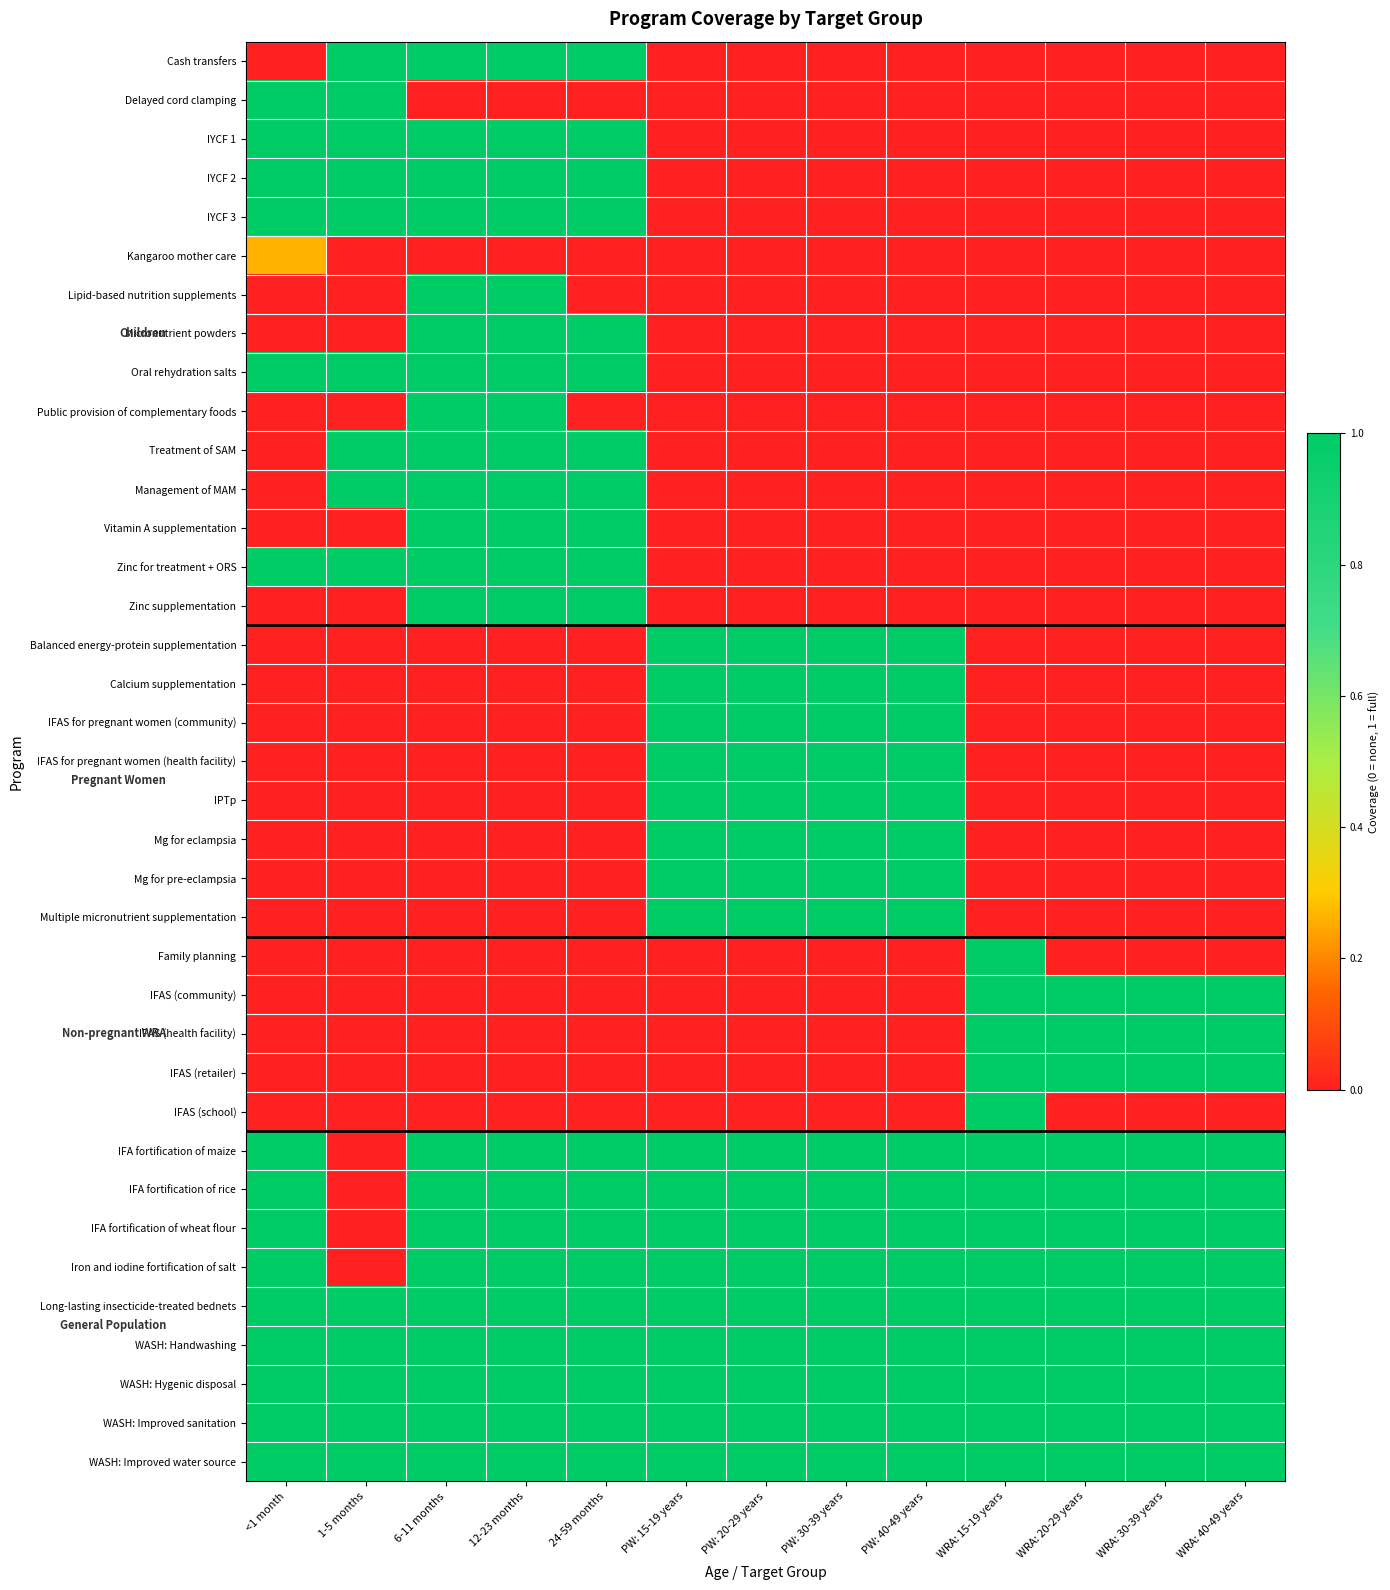

Reading right to left, transcribe all the data shown in this chart.

Cash transfers: WRA: 40-49 years=0.0	WRA: 30-39 years=0.0	WRA: 20-29 years=0.0	WRA: 15-19 years=0.0	PW: 40-49 years=0.0	PW: 30-39 years=0.0	PW: 20-29 years=0.0	PW: 15-19 years=0.0	24-59 months=1.0	12-23 months=1.0	6-11 months=1.0	1-5 months=1.0	<1 month=0.0
Delayed cord clamping: WRA: 40-49 years=0.0	WRA: 30-39 years=0.0	WRA: 20-29 years=0.0	WRA: 15-19 years=0.0	PW: 40-49 years=0.0	PW: 30-39 years=0.0	PW: 20-29 years=0.0	PW: 15-19 years=0.0	24-59 months=0.0	12-23 months=0.0	6-11 months=0.0	1-5 months=1.0	<1 month=1.0
IYCF 1: WRA: 40-49 years=0.0	WRA: 30-39 years=0.0	WRA: 20-29 years=0.0	WRA: 15-19 years=0.0	PW: 40-49 years=0.0	PW: 30-39 years=0.0	PW: 20-29 years=0.0	PW: 15-19 years=0.0	24-59 months=1.0	12-23 months=1.0	6-11 months=1.0	1-5 months=1.0	<1 month=1.0
IYCF 2: WRA: 40-49 years=0.0	WRA: 30-39 years=0.0	WRA: 20-29 years=0.0	WRA: 15-19 years=0.0	PW: 40-49 years=0.0	PW: 30-39 years=0.0	PW: 20-29 years=0.0	PW: 15-19 years=0.0	24-59 months=1.0	12-23 months=1.0	6-11 months=1.0	1-5 months=1.0	<1 month=1.0
IYCF 3: WRA: 40-49 years=0.0	WRA: 30-39 years=0.0	WRA: 20-29 years=0.0	WRA: 15-19 years=0.0	PW: 40-49 years=0.0	PW: 30-39 years=0.0	PW: 20-29 years=0.0	PW: 15-19 years=0.0	24-59 months=1.0	12-23 months=1.0	6-11 months=1.0	1-5 months=1.0	<1 month=1.0
Kangaroo mother care: WRA: 40-49 years=0.0	WRA: 30-39 years=0.0	WRA: 20-29 years=0.0	WRA: 15-19 years=0.0	PW: 40-49 years=0.0	PW: 30-39 years=0.0	PW: 20-29 years=0.0	PW: 15-19 years=0.0	24-59 months=0.0	12-23 months=0.0	6-11 months=0.0	1-5 months=0.0	<1 month=0.3
Lipid-based nutrition supplements: WRA: 40-49 years=0.0	WRA: 30-39 years=0.0	WRA: 20-29 years=0.0	WRA: 15-19 years=0.0	PW: 40-49 years=0.0	PW: 30-39 years=0.0	PW: 20-29 years=0.0	PW: 15-19 years=0.0	24-59 months=0.0	12-23 months=1.0	6-11 months=1.0	1-5 months=0.0	<1 month=0.0
Micronutrient powders: WRA: 40-49 years=0.0	WRA: 30-39 years=0.0	WRA: 20-29 years=0.0	WRA: 15-19 years=0.0	PW: 40-49 years=0.0	PW: 30-39 years=0.0	PW: 20-29 years=0.0	PW: 15-19 years=0.0	24-59 months=1.0	12-23 months=1.0	6-11 months=1.0	1-5 months=0.0	<1 month=0.0
Oral rehydration salts: WRA: 40-49 years=0.0	WRA: 30-39 years=0.0	WRA: 20-29 years=0.0	WRA: 15-19 years=0.0	PW: 40-49 years=0.0	PW: 30-39 years=0.0	PW: 20-29 years=0.0	PW: 15-19 years=0.0	24-59 months=1.0	12-23 months=1.0	6-11 months=1.0	1-5 months=1.0	<1 month=1.0
Public provision of complementary foods: WRA: 40-49 years=0.0	WRA: 30-39 years=0.0	WRA: 20-29 years=0.0	WRA: 15-19 years=0.0	PW: 40-49 years=0.0	PW: 30-39 years=0.0	PW: 20-29 years=0.0	PW: 15-19 years=0.0	24-59 months=0.0	12-23 months=1.0	6-11 months=1.0	1-5 months=0.0	<1 month=0.0
Treatment of SAM: WRA: 40-49 years=0.0	WRA: 30-39 years=0.0	WRA: 20-29 years=0.0	WRA: 15-19 years=0.0	PW: 40-49 years=0.0	PW: 30-39 years=0.0	PW: 20-29 years=0.0	PW: 15-19 years=0.0	24-59 months=1.0	12-23 months=1.0	6-11 months=1.0	1-5 months=1.0	<1 month=0.0
Management of MAM: WRA: 40-49 years=0.0	WRA: 30-39 years=0.0	WRA: 20-29 years=0.0	WRA: 15-19 years=0.0	PW: 40-49 years=0.0	PW: 30-39 years=0.0	PW: 20-29 years=0.0	PW: 15-19 years=0.0	24-59 months=1.0	12-23 months=1.0	6-11 months=1.0	1-5 months=1.0	<1 month=0.0
Vitamin A supplementation: WRA: 40-49 years=0.0	WRA: 30-39 years=0.0	WRA: 20-29 years=0.0	WRA: 15-19 years=0.0	PW: 40-49 years=0.0	PW: 30-39 years=0.0	PW: 20-29 years=0.0	PW: 15-19 years=0.0	24-59 months=1.0	12-23 months=1.0	6-11 months=1.0	1-5 months=0.0	<1 month=0.0
Zinc for treatment + ORS: WRA: 40-49 years=0.0	WRA: 30-39 years=0.0	WRA: 20-29 years=0.0	WRA: 15-19 years=0.0	PW: 40-49 years=0.0	PW: 30-39 years=0.0	PW: 20-29 years=0.0	PW: 15-19 years=0.0	24-59 months=1.0	12-23 months=1.0	6-11 months=1.0	1-5 months=1.0	<1 month=1.0
Zinc supplementation: WRA: 40-49 years=0.0	WRA: 30-39 years=0.0	WRA: 20-29 years=0.0	WRA: 15-19 years=0.0	PW: 40-49 years=0.0	PW: 30-39 years=0.0	PW: 20-29 years=0.0	PW: 15-19 years=0.0	24-59 months=1.0	12-23 months=1.0	6-11 months=1.0	1-5 months=0.0	<1 month=0.0
Balanced energy-protein supplementation: WRA: 40-49 years=0.0	WRA: 30-39 years=0.0	WRA: 20-29 years=0.0	WRA: 15-19 years=0.0	PW: 40-49 years=1.0	PW: 30-39 years=1.0	PW: 20-29 years=1.0	PW: 15-19 years=1.0	24-59 months=0.0	12-23 months=0.0	6-11 months=0.0	1-5 months=0.0	<1 month=0.0
Calcium supplementation: WRA: 40-49 years=0.0	WRA: 30-39 years=0.0	WRA: 20-29 years=0.0	WRA: 15-19 years=0.0	PW: 40-49 years=1.0	PW: 30-39 years=1.0	PW: 20-29 years=1.0	PW: 15-19 years=1.0	24-59 months=0.0	12-23 months=0.0	6-11 months=0.0	1-5 months=0.0	<1 month=0.0
IFAS for pregnant women (community): WRA: 40-49 years=0.0	WRA: 30-39 years=0.0	WRA: 20-29 years=0.0	WRA: 15-19 years=0.0	PW: 40-49 years=1.0	PW: 30-39 years=1.0	PW: 20-29 years=1.0	PW: 15-19 years=1.0	24-59 months=0.0	12-23 months=0.0	6-11 months=0.0	1-5 months=0.0	<1 month=0.0
IFAS for pregnant women (health facility): WRA: 40-49 years=0.0	WRA: 30-39 years=0.0	WRA: 20-29 years=0.0	WRA: 15-19 years=0.0	PW: 40-49 years=1.0	PW: 30-39 years=1.0	PW: 20-29 years=1.0	PW: 15-19 years=1.0	24-59 months=0.0	12-23 months=0.0	6-11 months=0.0	1-5 months=0.0	<1 month=0.0
IPTp: WRA: 40-49 years=0.0	WRA: 30-39 years=0.0	WRA: 20-29 years=0.0	WRA: 15-19 years=0.0	PW: 40-49 years=1.0	PW: 30-39 years=1.0	PW: 20-29 years=1.0	PW: 15-19 years=1.0	24-59 months=0.0	12-23 months=0.0	6-11 months=0.0	1-5 months=0.0	<1 month=0.0
Mg for eclampsia: WRA: 40-49 years=0.0	WRA: 30-39 years=0.0	WRA: 20-29 years=0.0	WRA: 15-19 years=0.0	PW: 40-49 years=1.0	PW: 30-39 years=1.0	PW: 20-29 years=1.0	PW: 15-19 years=1.0	24-59 months=0.0	12-23 months=0.0	6-11 months=0.0	1-5 months=0.0	<1 month=0.0
Mg for pre-eclampsia: WRA: 40-49 years=0.0	WRA: 30-39 years=0.0	WRA: 20-29 years=0.0	WRA: 15-19 years=0.0	PW: 40-49 years=1.0	PW: 30-39 years=1.0	PW: 20-29 years=1.0	PW: 15-19 years=1.0	24-59 months=0.0	12-23 months=0.0	6-11 months=0.0	1-5 months=0.0	<1 month=0.0
Multiple micronutrient supplementation: WRA: 40-49 years=0.0	WRA: 30-39 years=0.0	WRA: 20-29 years=0.0	WRA: 15-19 years=0.0	PW: 40-49 years=1.0	PW: 30-39 years=1.0	PW: 20-29 years=1.0	PW: 15-19 years=1.0	24-59 months=0.0	12-23 months=0.0	6-11 months=0.0	1-5 months=0.0	<1 month=0.0
Family planning: WRA: 40-49 years=0.0	WRA: 30-39 years=0.0	WRA: 20-29 years=0.0	WRA: 15-19 years=1.0	PW: 40-49 years=0.0	PW: 30-39 years=0.0	PW: 20-29 years=0.0	PW: 15-19 years=0.0	24-59 months=0.0	12-23 months=0.0	6-11 months=0.0	1-5 months=0.0	<1 month=0.0
IFAS (community): WRA: 40-49 years=1.0	WRA: 30-39 years=1.0	WRA: 20-29 years=1.0	WRA: 15-19 years=1.0	PW: 40-49 years=0.0	PW: 30-39 years=0.0	PW: 20-29 years=0.0	PW: 15-19 years=0.0	24-59 months=0.0	12-23 months=0.0	6-11 months=0.0	1-5 months=0.0	<1 month=0.0
IFAS (health facility): WRA: 40-49 years=1.0	WRA: 30-39 years=1.0	WRA: 20-29 years=1.0	WRA: 15-19 years=1.0	PW: 40-49 years=0.0	PW: 30-39 years=0.0	PW: 20-29 years=0.0	PW: 15-19 years=0.0	24-59 months=0.0	12-23 months=0.0	6-11 months=0.0	1-5 months=0.0	<1 month=0.0
IFAS (retailer): WRA: 40-49 years=1.0	WRA: 30-39 years=1.0	WRA: 20-29 years=1.0	WRA: 15-19 years=1.0	PW: 40-49 years=0.0	PW: 30-39 years=0.0	PW: 20-29 years=0.0	PW: 15-19 years=0.0	24-59 months=0.0	12-23 months=0.0	6-11 months=0.0	1-5 months=0.0	<1 month=0.0
IFAS (school): WRA: 40-49 years=0.0	WRA: 30-39 years=0.0	WRA: 20-29 years=0.0	WRA: 15-19 years=1.0	PW: 40-49 years=0.0	PW: 30-39 years=0.0	PW: 20-29 years=0.0	PW: 15-19 years=0.0	24-59 months=0.0	12-23 months=0.0	6-11 months=0.0	1-5 months=0.0	<1 month=0.0
IFA fortification of maize: WRA: 40-49 years=1.0	WRA: 30-39 years=1.0	WRA: 20-29 years=1.0	WRA: 15-19 years=1.0	PW: 40-49 years=1.0	PW: 30-39 years=1.0	PW: 20-29 years=1.0	PW: 15-19 years=1.0	24-59 months=1.0	12-23 months=1.0	6-11 months=1.0	1-5 months=0.0	<1 month=1.0
IFA fortification of rice: WRA: 40-49 years=1.0	WRA: 30-39 years=1.0	WRA: 20-29 years=1.0	WRA: 15-19 years=1.0	PW: 40-49 years=1.0	PW: 30-39 years=1.0	PW: 20-29 years=1.0	PW: 15-19 years=1.0	24-59 months=1.0	12-23 months=1.0	6-11 months=1.0	1-5 months=0.0	<1 month=1.0
IFA fortification of wheat flour: WRA: 40-49 years=1.0	WRA: 30-39 years=1.0	WRA: 20-29 years=1.0	WRA: 15-19 years=1.0	PW: 40-49 years=1.0	PW: 30-39 years=1.0	PW: 20-29 years=1.0	PW: 15-19 years=1.0	24-59 months=1.0	12-23 months=1.0	6-11 months=1.0	1-5 months=0.0	<1 month=1.0
Iron and iodine fortification of salt: WRA: 40-49 years=1.0	WRA: 30-39 years=1.0	WRA: 20-29 years=1.0	WRA: 15-19 years=1.0	PW: 40-49 years=1.0	PW: 30-39 years=1.0	PW: 20-29 years=1.0	PW: 15-19 years=1.0	24-59 months=1.0	12-23 months=1.0	6-11 months=1.0	1-5 months=0.0	<1 month=1.0
Long-lasting insecticide-treated bednets: WRA: 40-49 years=1.0	WRA: 30-39 years=1.0	WRA: 20-29 years=1.0	WRA: 15-19 years=1.0	PW: 40-49 years=1.0	PW: 30-39 years=1.0	PW: 20-29 years=1.0	PW: 15-19 years=1.0	24-59 months=1.0	12-23 months=1.0	6-11 months=1.0	1-5 months=1.0	<1 month=1.0
WASH: Handwashing: WRA: 40-49 years=1.0	WRA: 30-39 years=1.0	WRA: 20-29 years=1.0	WRA: 15-19 years=1.0	PW: 40-49 years=1.0	PW: 30-39 years=1.0	PW: 20-29 years=1.0	PW: 15-19 years=1.0	24-59 months=1.0	12-23 months=1.0	6-11 months=1.0	1-5 months=1.0	<1 month=1.0
WASH: Hygenic disposal: WRA: 40-49 years=1.0	WRA: 30-39 years=1.0	WRA: 20-29 years=1.0	WRA: 15-19 years=1.0	PW: 40-49 years=1.0	PW: 30-39 years=1.0	PW: 20-29 years=1.0	PW: 15-19 years=1.0	24-59 months=1.0	12-23 months=1.0	6-11 months=1.0	1-5 months=1.0	<1 month=1.0
WASH: Improved sanitation: WRA: 40-49 years=1.0	WRA: 30-39 years=1.0	WRA: 20-29 years=1.0	WRA: 15-19 years=1.0	PW: 40-49 years=1.0	PW: 30-39 years=1.0	PW: 20-29 years=1.0	PW: 15-19 years=1.0	24-59 months=1.0	12-23 months=1.0	6-11 months=1.0	1-5 months=1.0	<1 month=1.0
WASH: Improved water source: WRA: 40-49 years=1.0	WRA: 30-39 years=1.0	WRA: 20-29 years=1.0	WRA: 15-19 years=1.0	PW: 40-49 years=1.0	PW: 30-39 years=1.0	PW: 20-29 years=1.0	PW: 15-19 years=1.0	24-59 months=1.0	12-23 months=1.0	6-11 months=1.0	1-5 months=1.0	<1 month=1.0